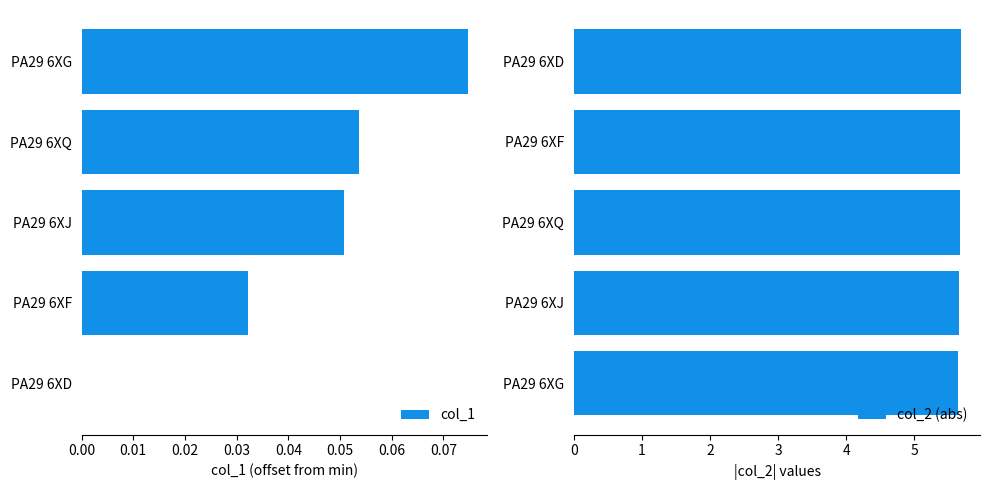

Which category has the highest value in the col_1 series?

PA29 6XG